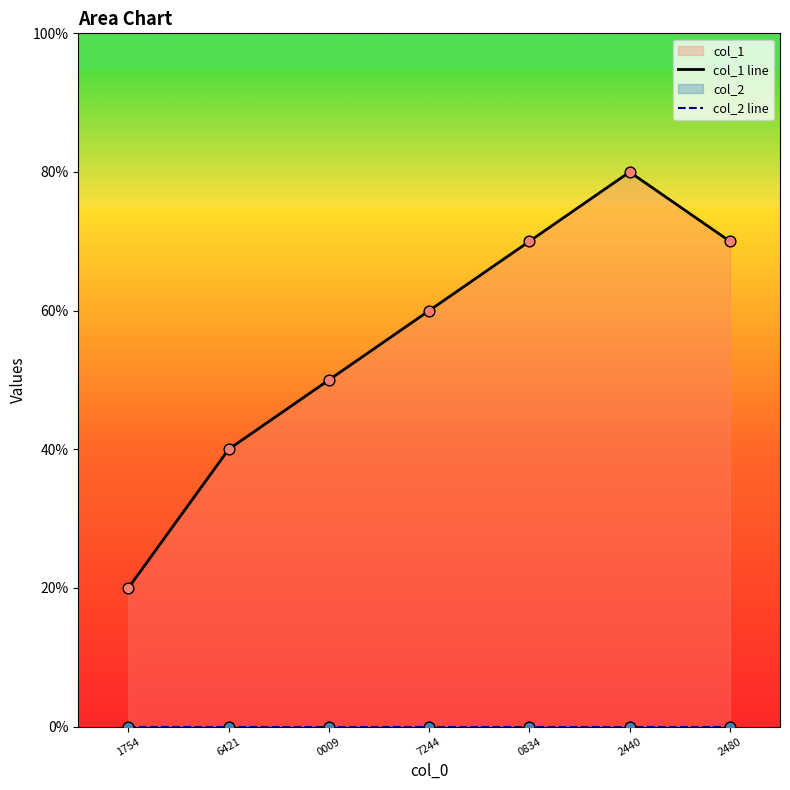

What is the total value across all series at 7244?

6